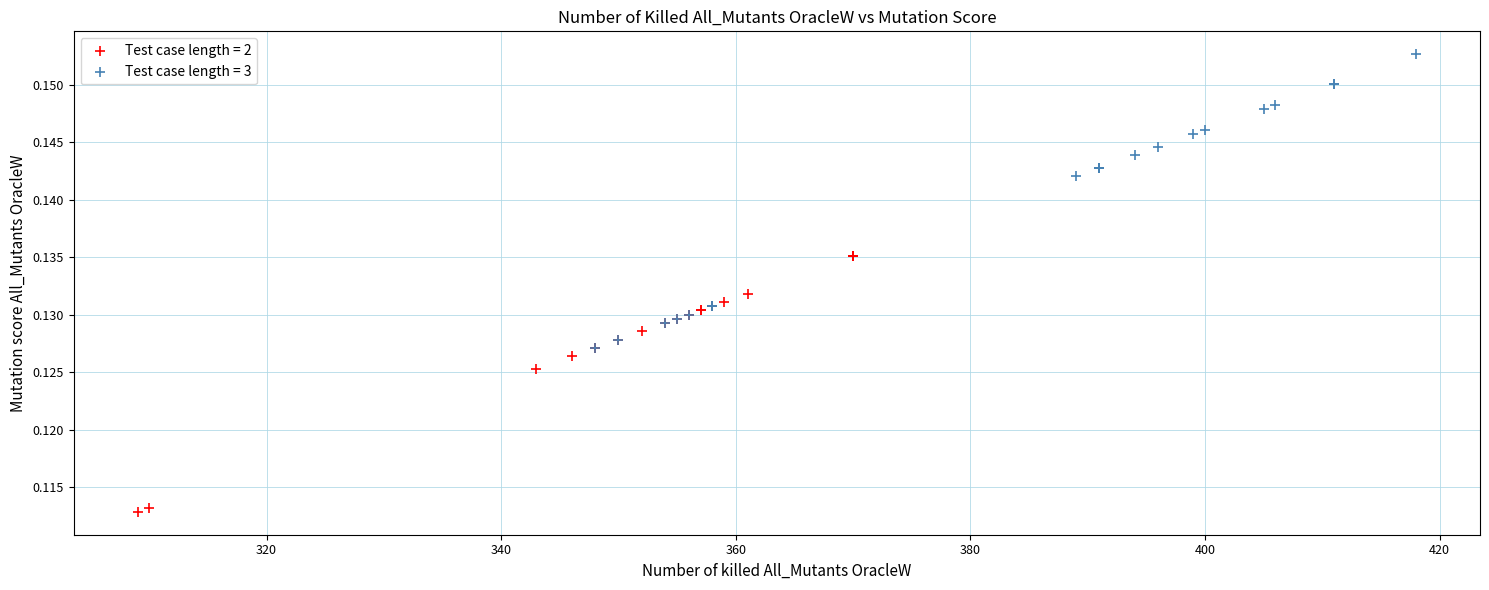

Which series reaches the minimum Y coordinate?

Test case length = 2